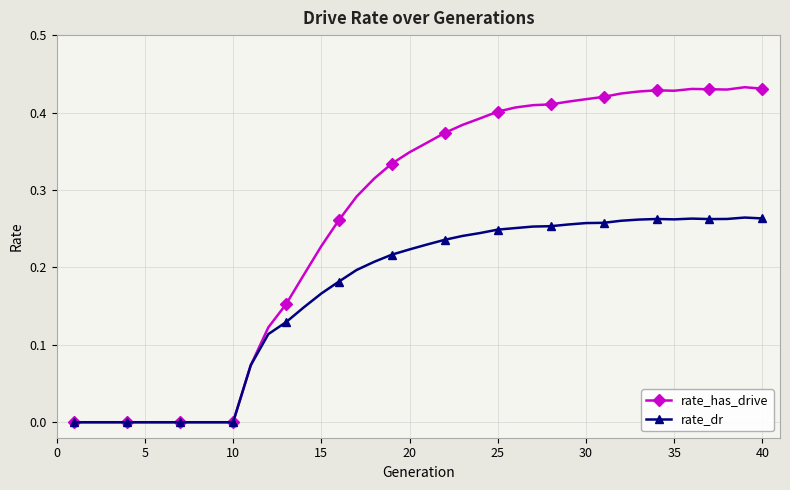

True or false: rate_dr has more than 2 interior local peaks.

True